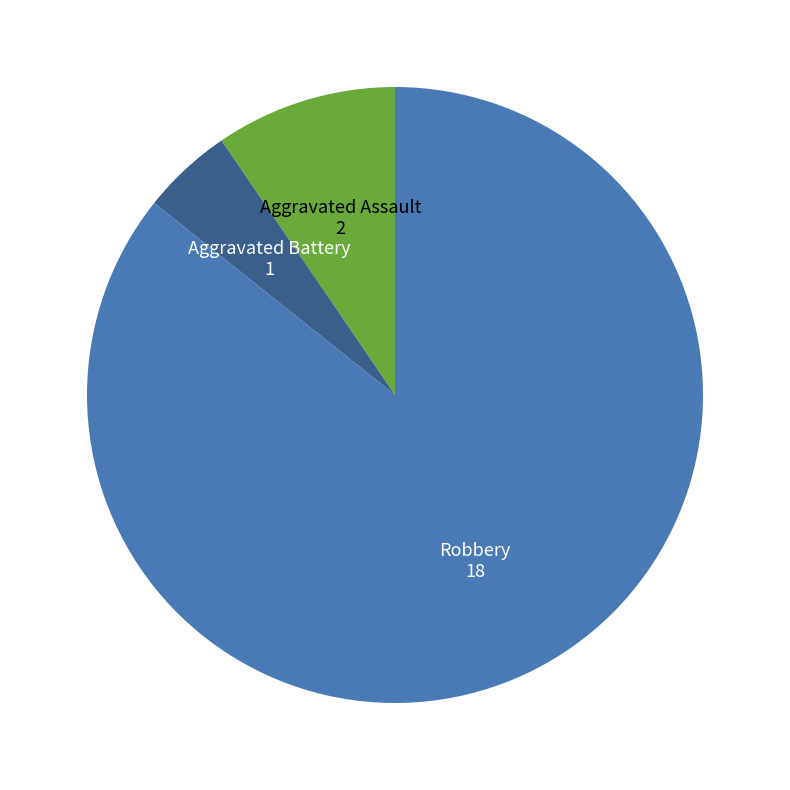

Count the number of slices in the pie.

3